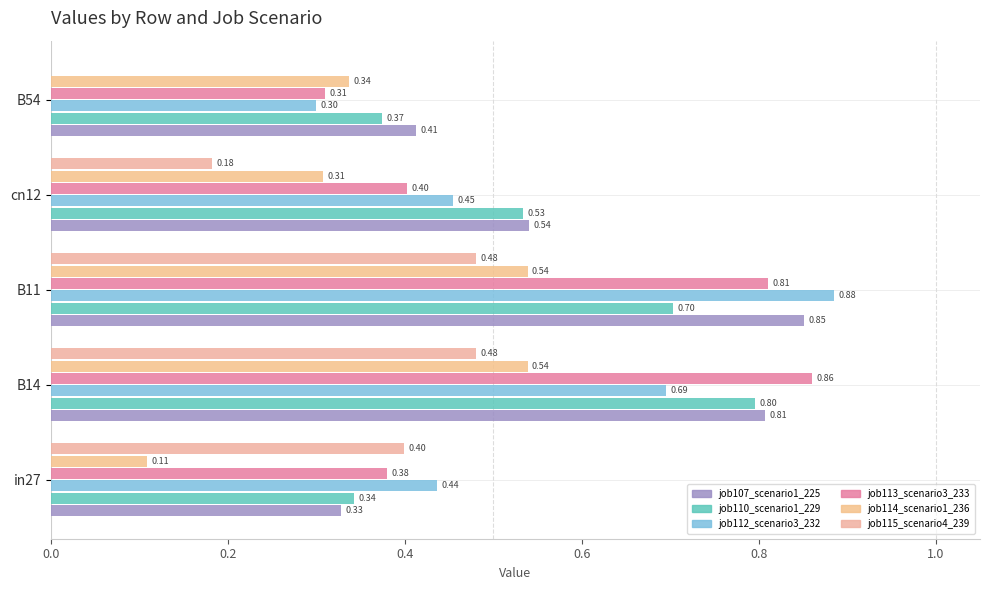

At how many categories does at least one series exceed 0?

5